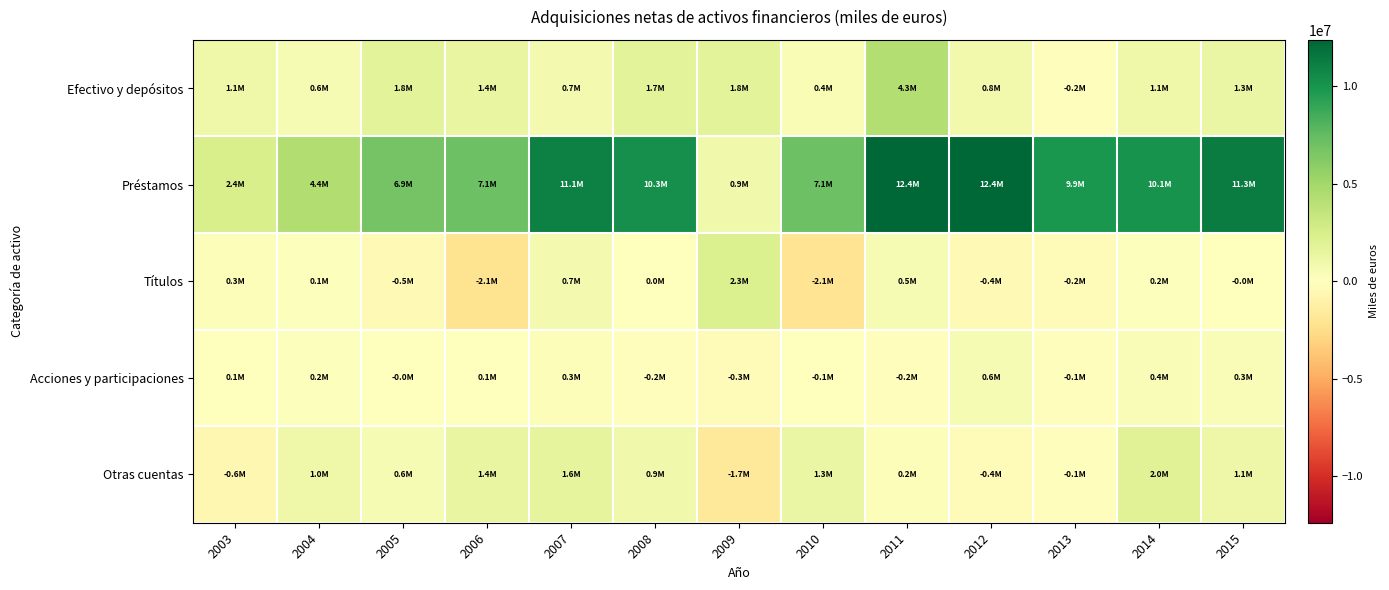

Reading left to right, transcribe all the data shown in this chart.

Efectivo y depósitos: 2003=1053640	2004=557325	2005=1775529	2006=1414047	2007=689942	2008=1744102	2009=1824565	2010=394901	2011=4260710	2012=840632	2013=-188245	2014=1056397	2015=1315057
Préstamos: 2003=2440602	2004=4436240	2005=6866170	2006=7130623	2007=11077050	2008=10273043	2009=884396	2010=7104701	2011=12361619	2012=12384746	2013=9910742	2014=10141811	2015=11284342
Títulos: 2003=259557	2004=127265	2005=-465005	2006=-2147869	2007=679639	2008=9738	2009=2314243	2010=-2068690	2011=546959	2012=-399925	2013=-198069	2014=191885	2015=-27496
Acciones y participaciones: 2003=88949	2004=164273	2005=-2049	2006=53105	2007=274076	2008=-160585	2009=-294796	2010=-72376	2011=-165147	2012=558167	2013=-145341	2014=367287	2015=328103
Otras cuentas: 2003=-606786	2004=1040930	2005=556662	2006=1394581	2007=1562042	2008=921479	2009=-1712136	2010=1322006	2011=224010	2012=-358206	2013=-114715	2014=2009150	2015=1107016